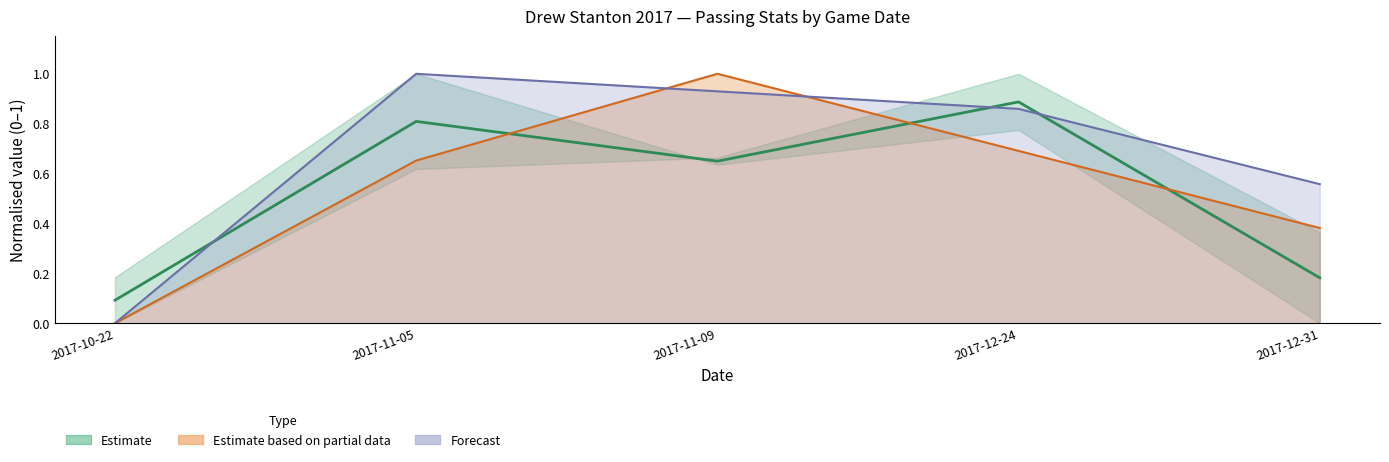

What is the sum of all Passer Rating (fcst) values?

3.3